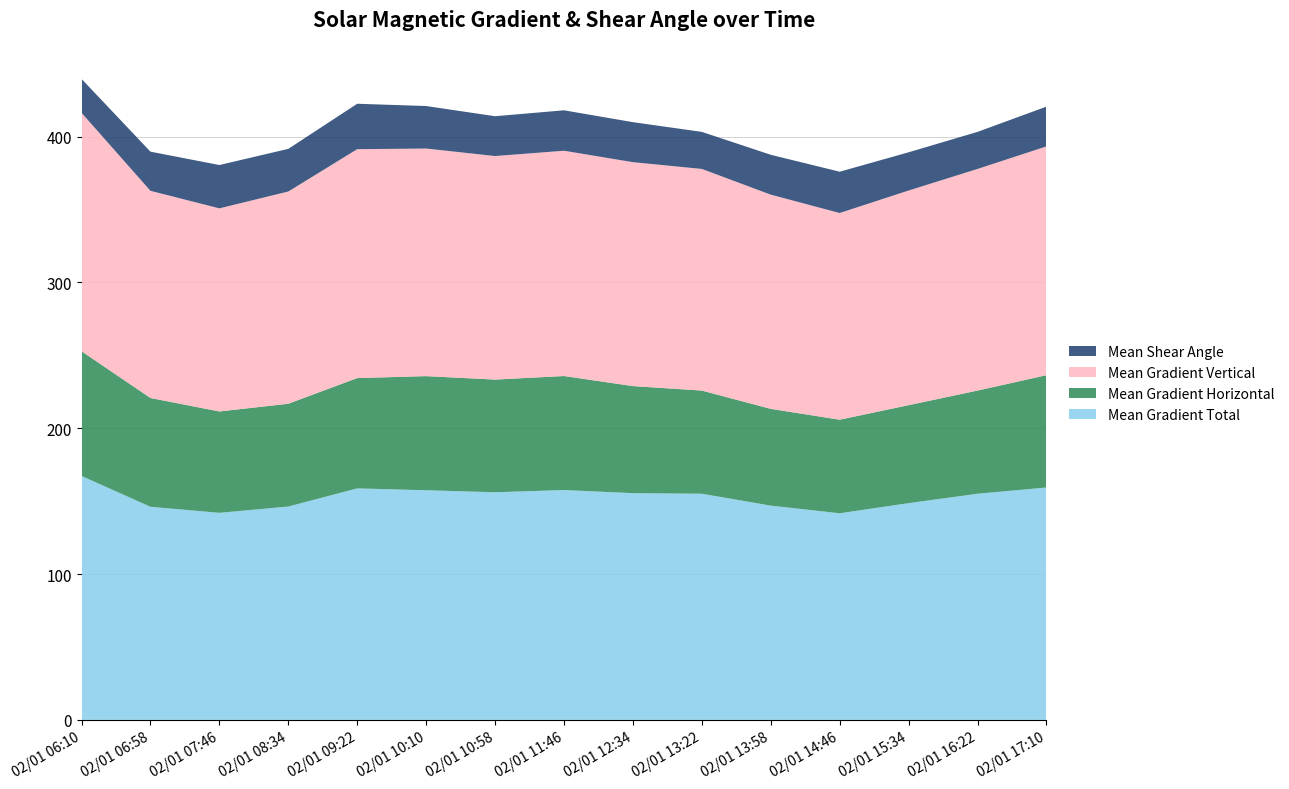

Reading left to right, list all the values displayed in this chart.

Mean Gradient Total: 167.3	146.1	142.0	146.3	158.8	157.5	156.1	157.6	155.5	155.1	146.9	141.7	148.6	155.1	159.4
Mean Gradient Horizontal: 85.5	74.6	69.5	70.5	75.7	78.3	77.3	78.2	73.4	70.7	66.4	64.2	67.2	70.7	77.0
Mean Gradient Vertical: 163.5	142.1	139.3	145.5	157.0	156.1	153.3	154.5	153.5	152.0	146.9	141.7	147.2	152.0	156.9
Mean Shear Angle: 23.3	26.9	29.7	29.3	31.2	29.1	27.3	27.7	27.4	25.4	27.3	28.3	26.2	25.4	27.3